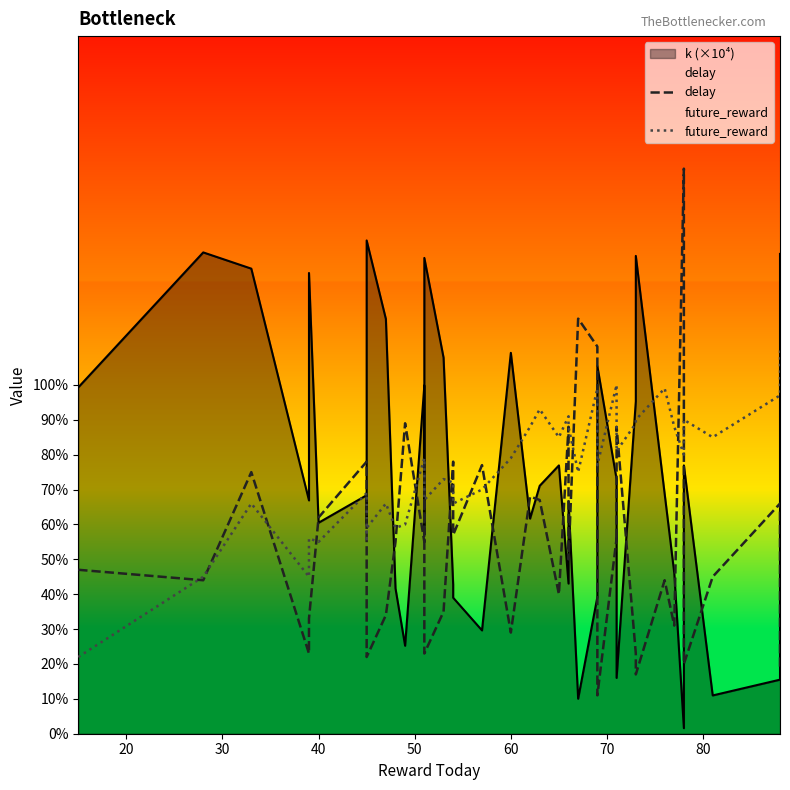

How many data points in delay are above 55?

17